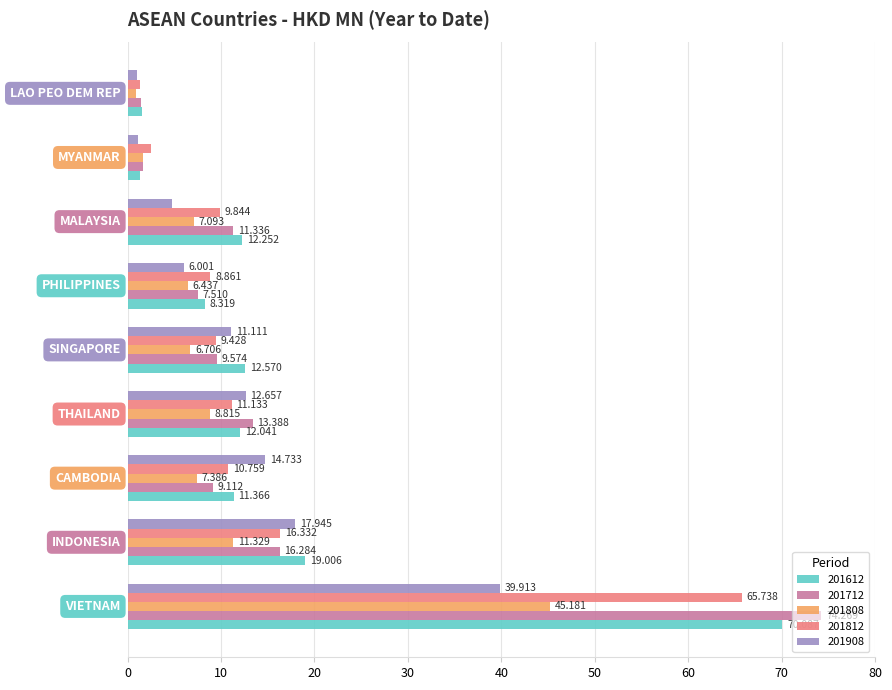

What is the label of the 1st bar from the right?

LAO PEO DEM REP